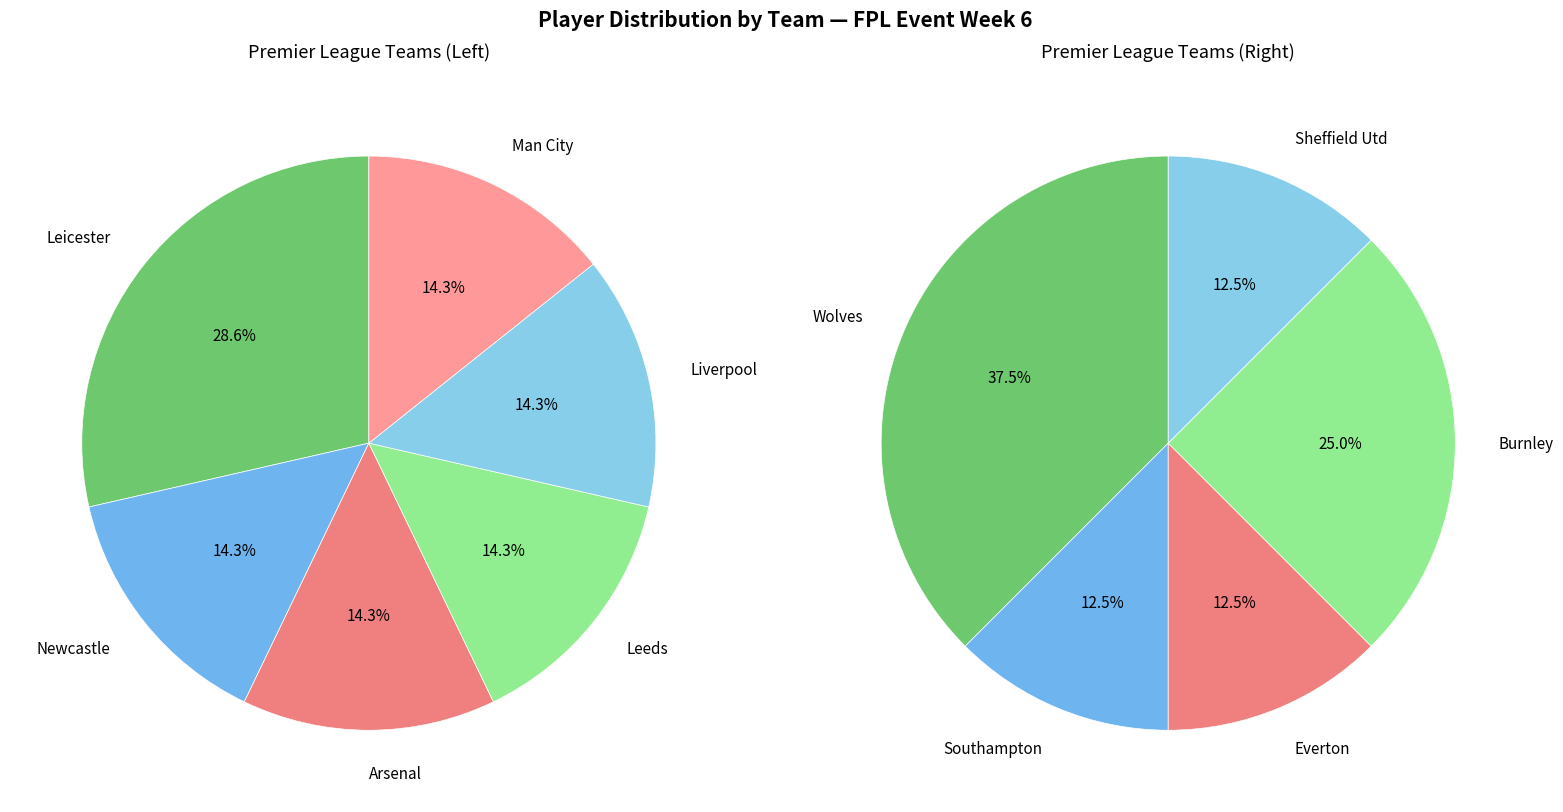

Between Liverpool and Man City, which is larger?

Liverpool